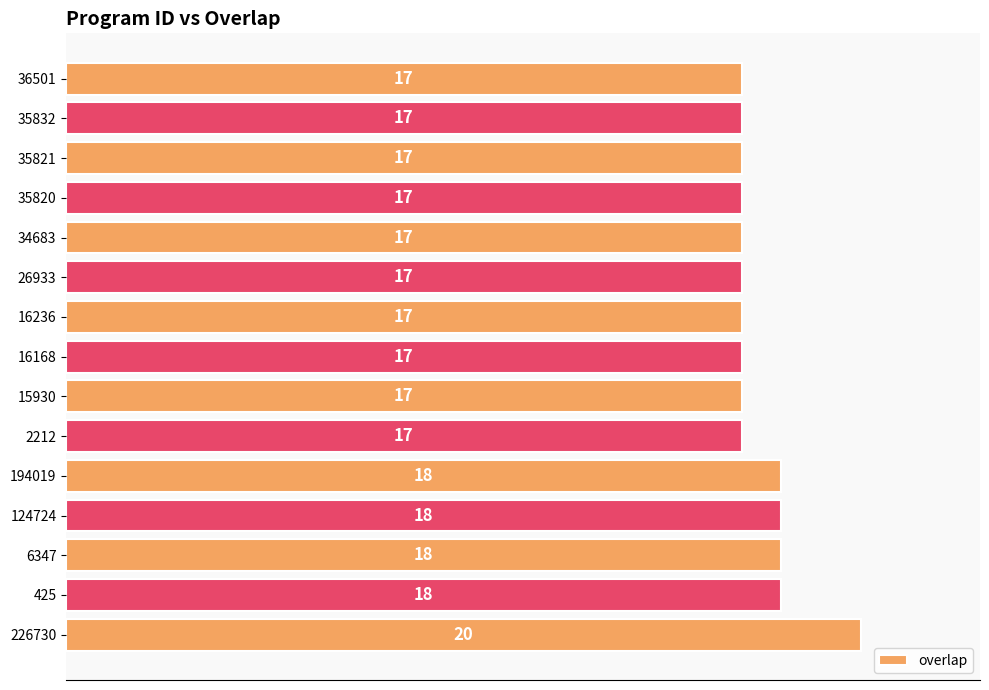

Reading bottom to top, what are all the values shown in this chart?

20	18	18	18	18	17	17	17	17	17	17	17	17	17	17